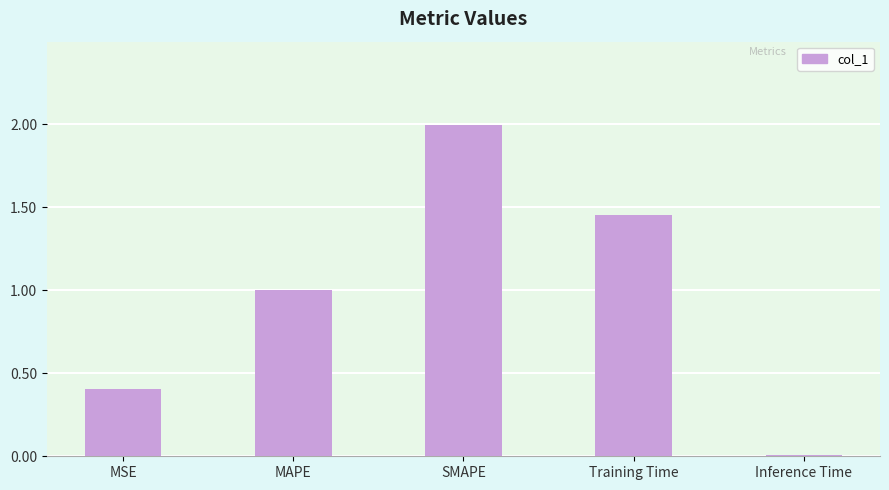

Does the chart contain stacked bars?

No